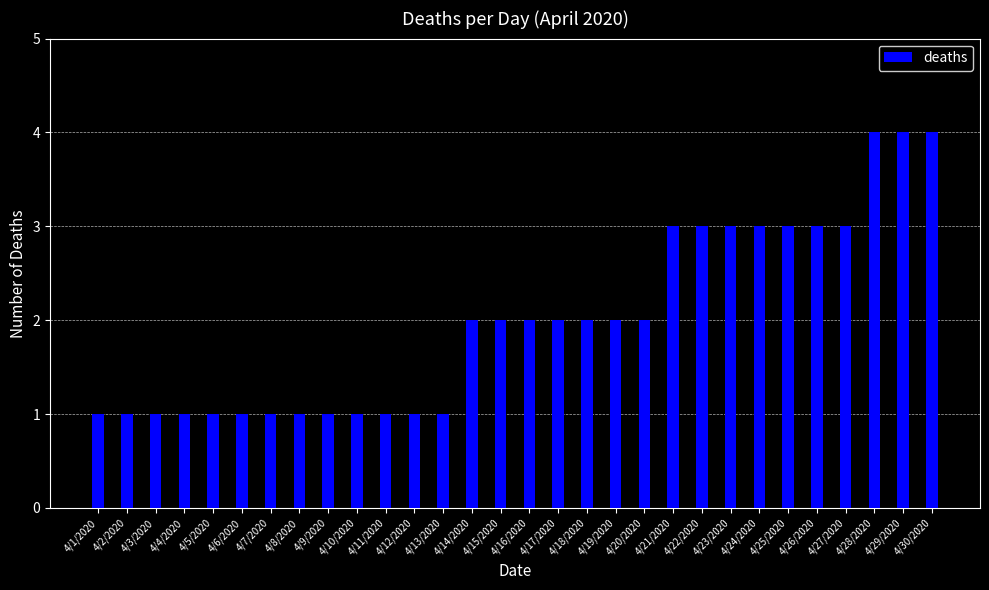

What is the average value?

2